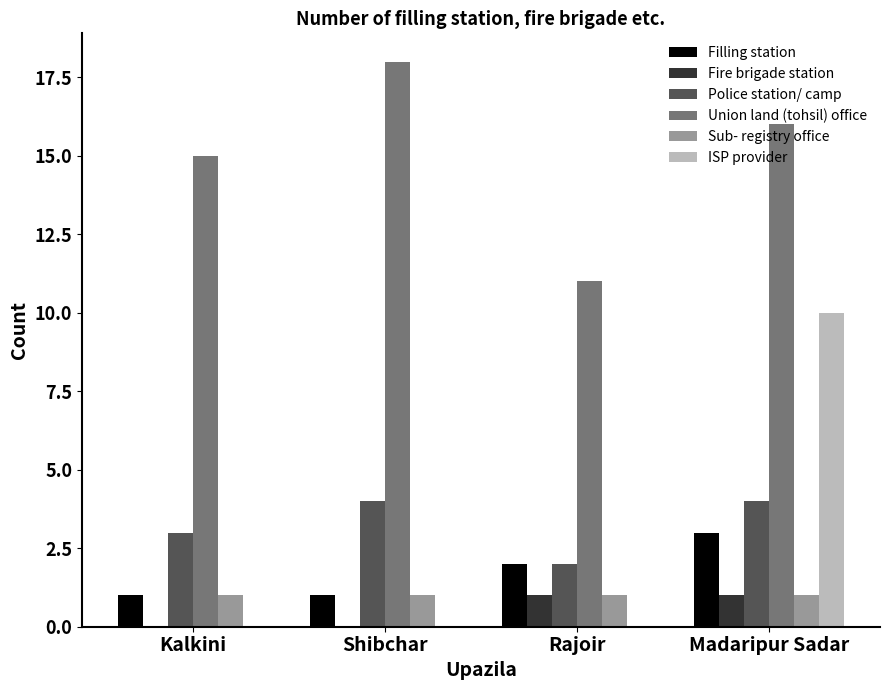

At which label does ISP provider reach its peak?

Madaripur Sadar